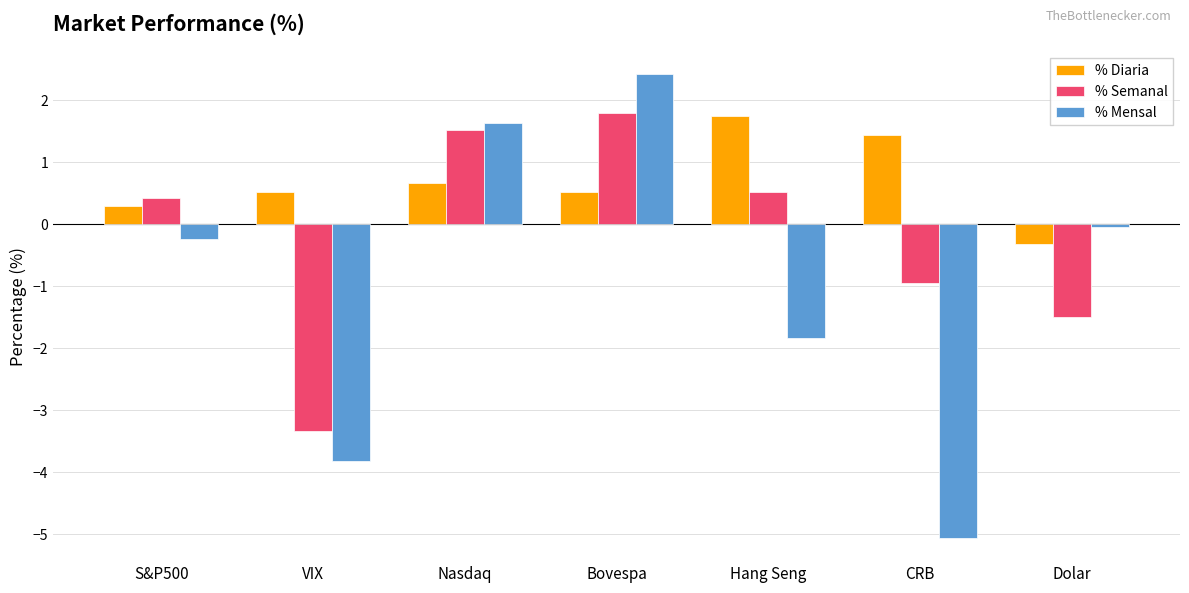

Rank the series at VIX from highest to lowest value.

% Diaria, % Semanal, % Mensal